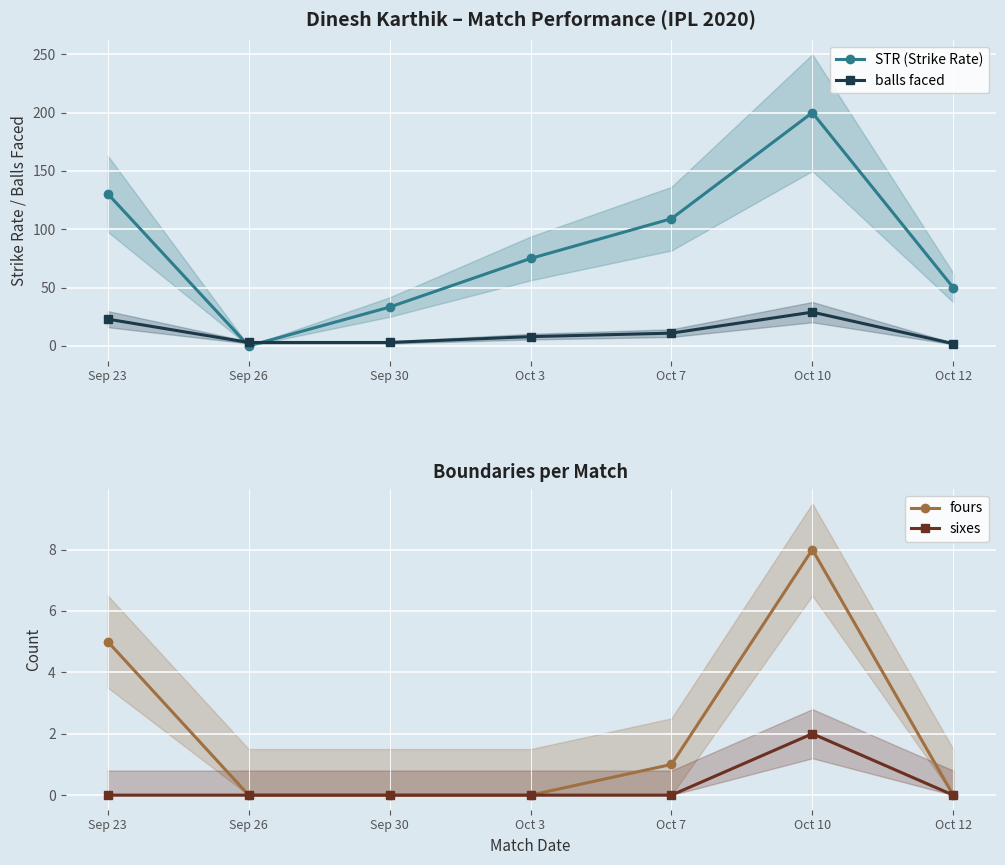

Count the fours values in the range 0 to 5.

6